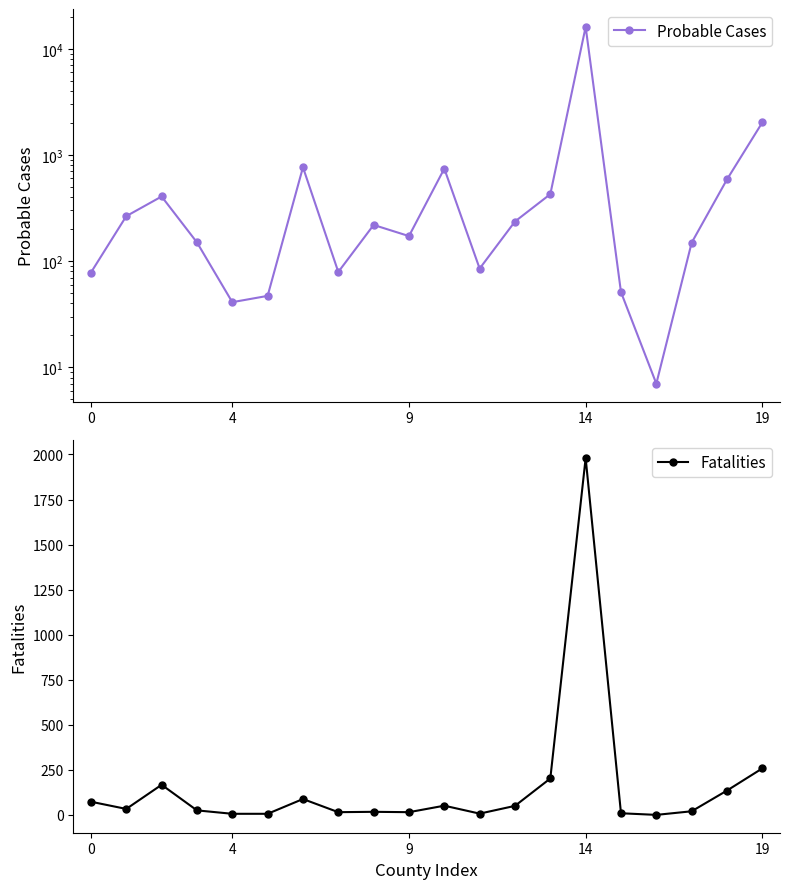

True or false: Fatalities has more than 0 points higher than both neighbors.

True